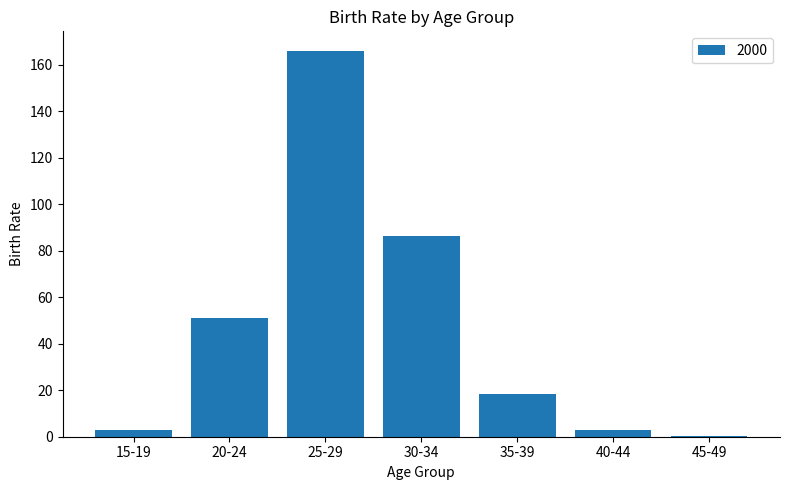

What is the greatest value displayed?

166.0